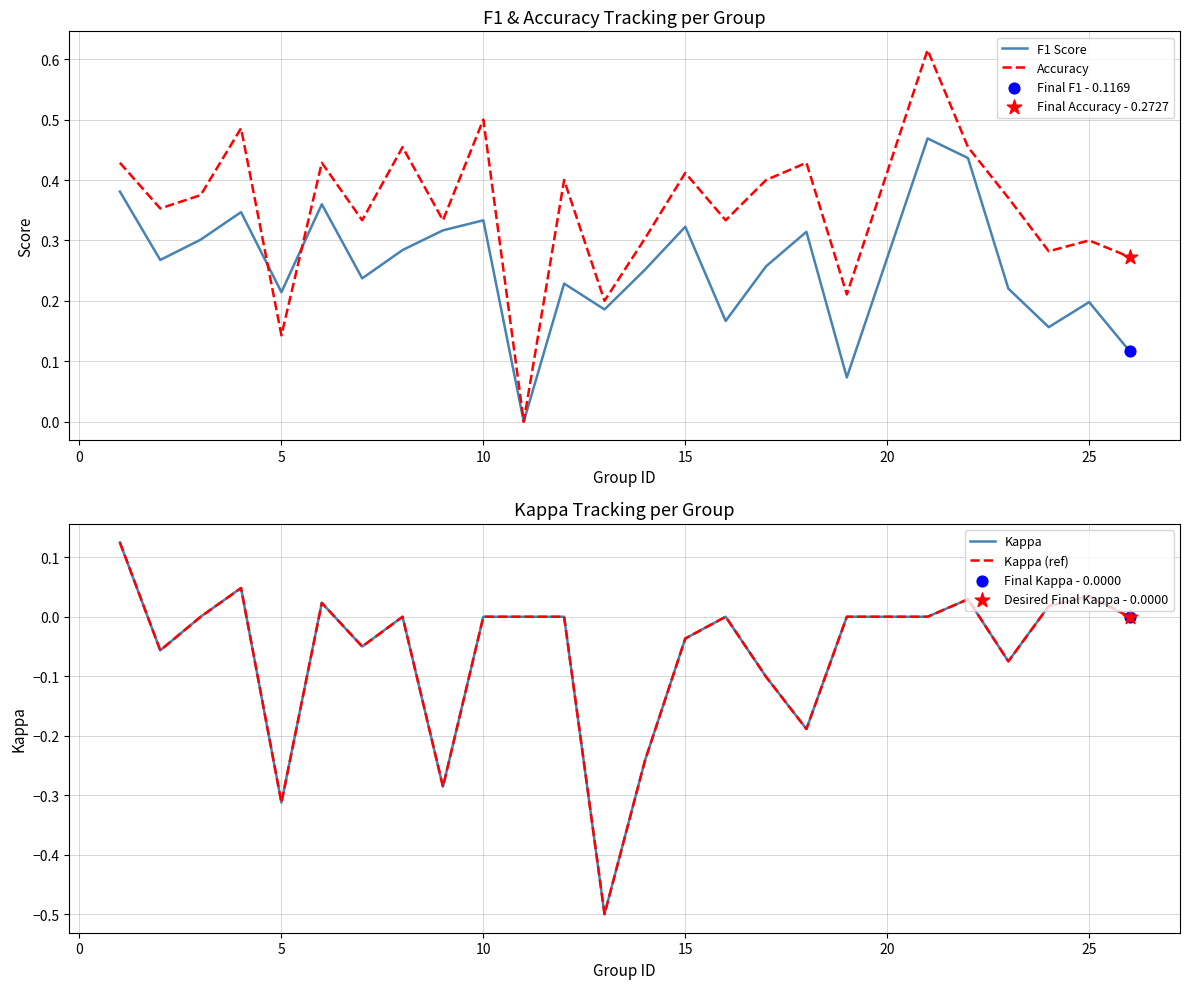

What is the total value across all series at 25?

0.5